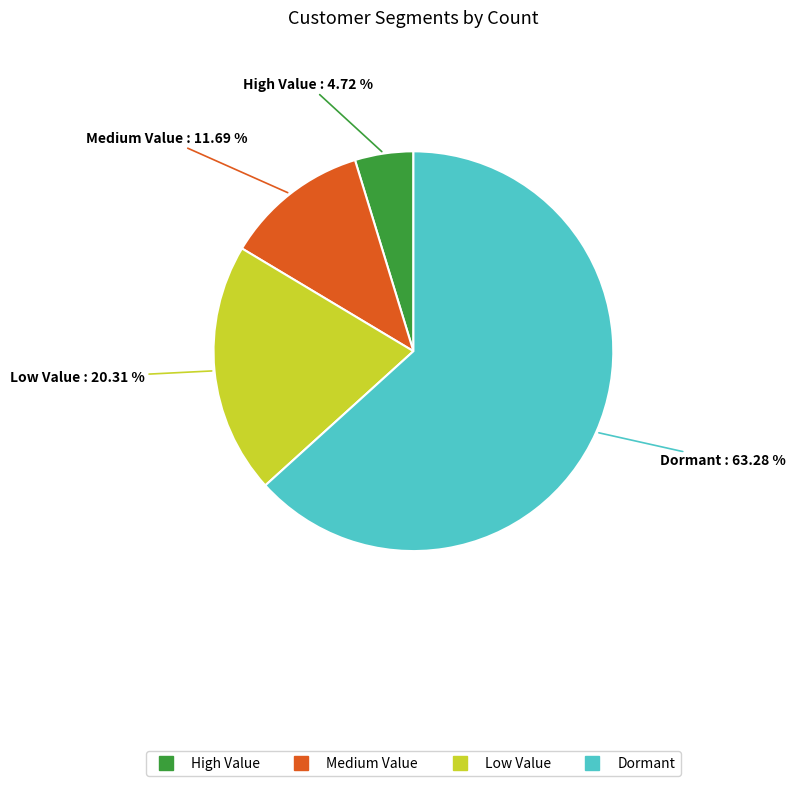

To the nearest percent, what is the combined percentage of High Value and Low Value?

25%